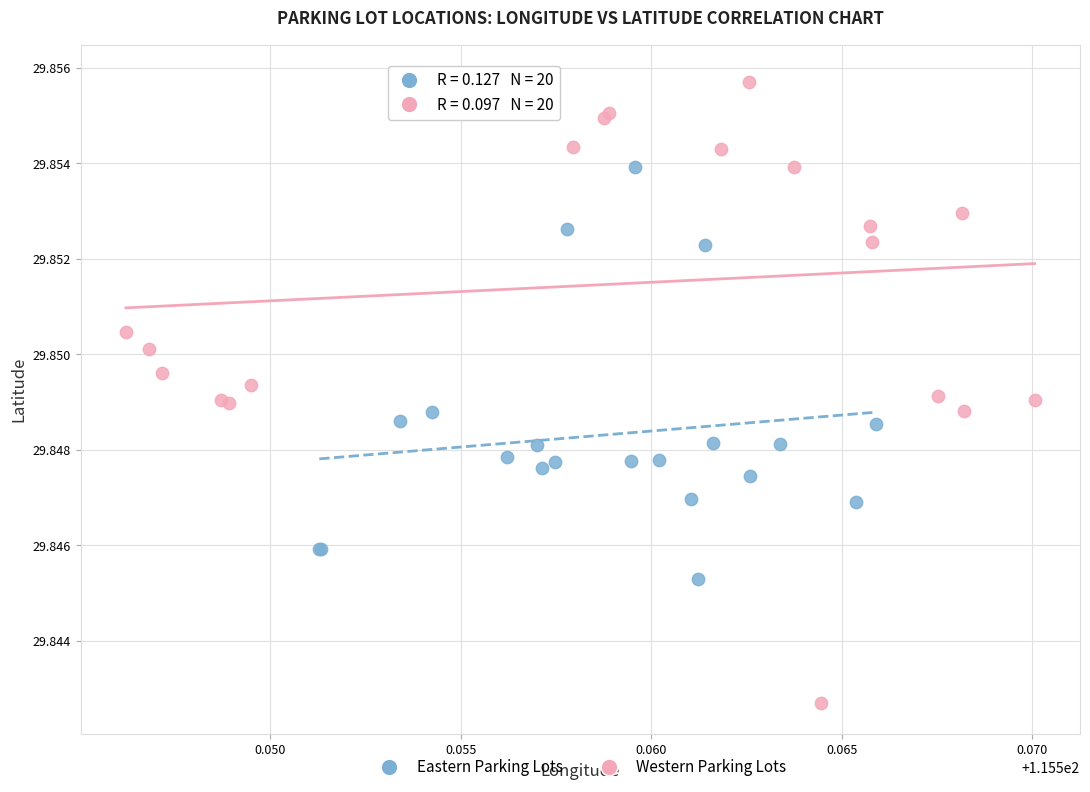

Which series has the largest Y range (max minus min)?

Western Parking Lots